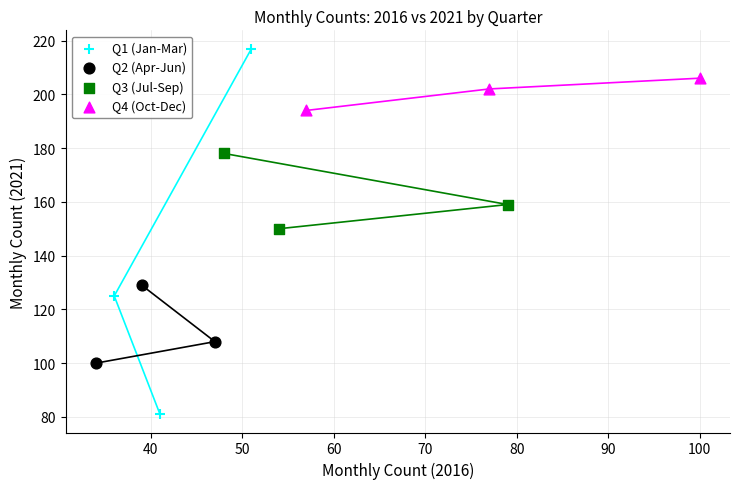

Which series reaches the minimum Y coordinate?

Q1 (Jan-Mar)